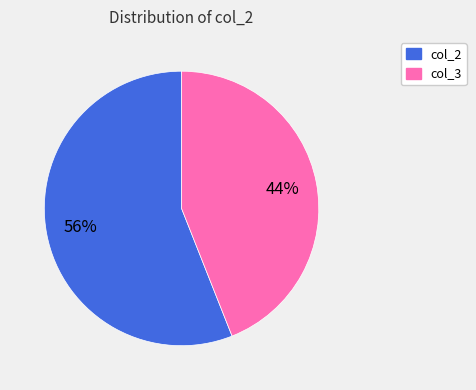

To the nearest percent, what is the difference between the largest and smallest slice percentages?

12%